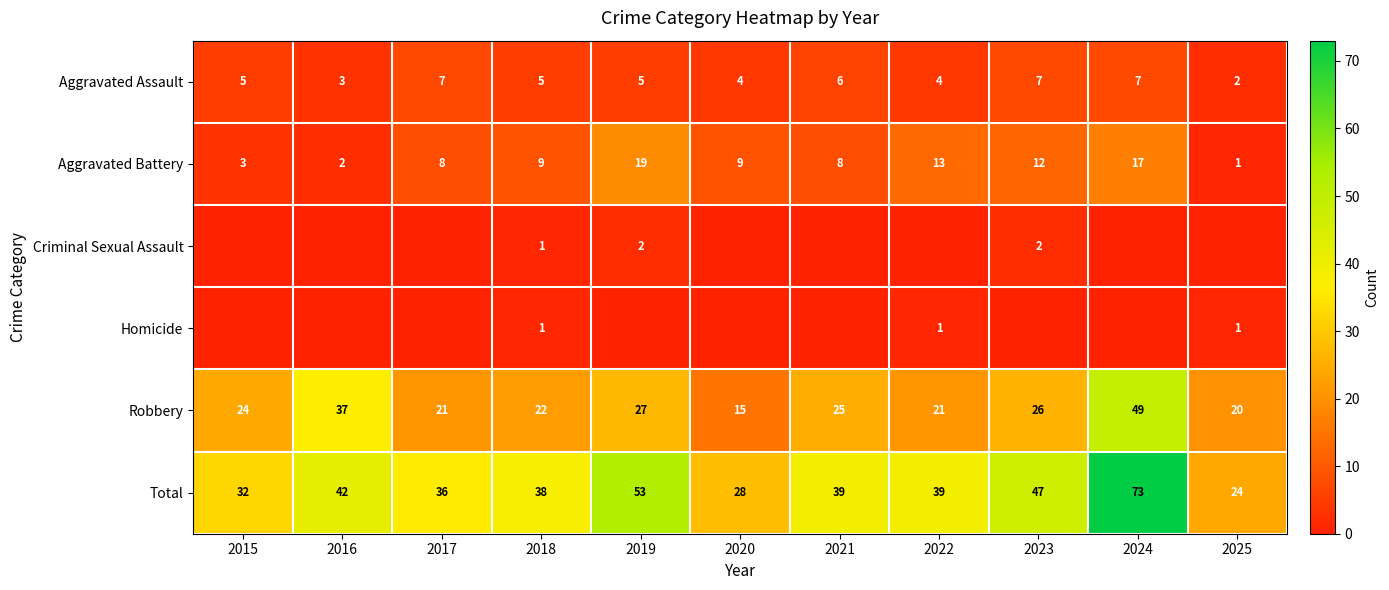

What is the sum of the Aggravated Assault values at 2018 and 2022?

9